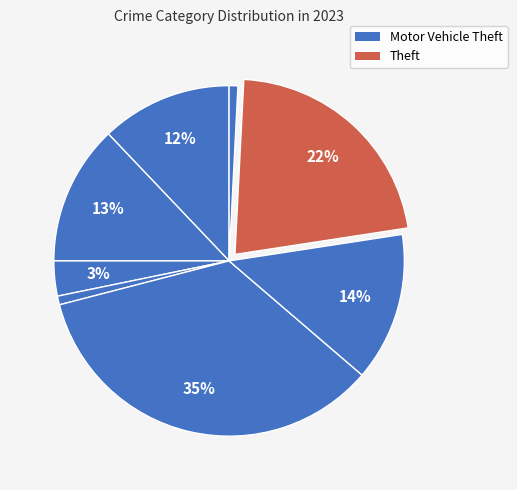

How many slices are in this pie chart?

8